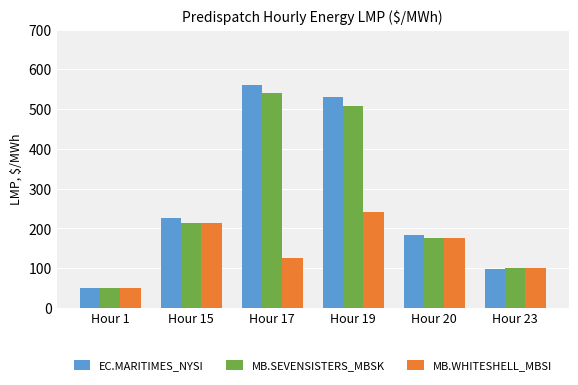

What is the total value across all series at Hour 15?

656.0